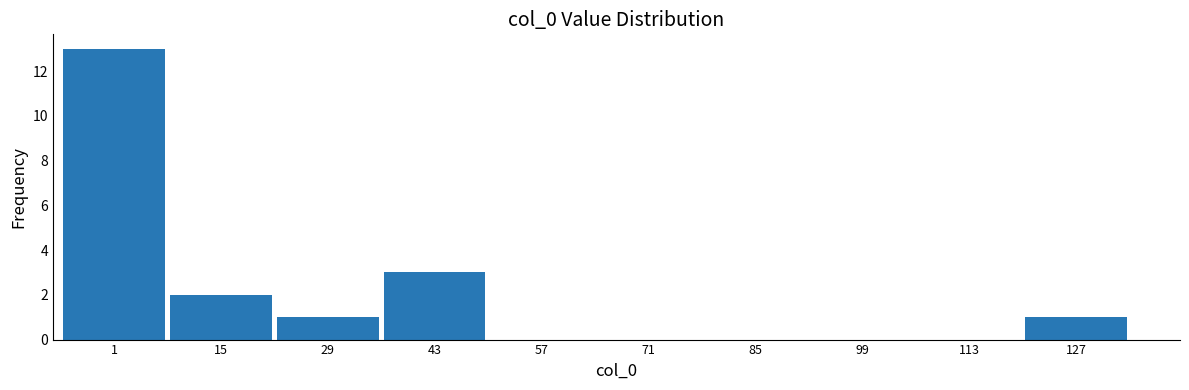

Reading right to left, what are all the values shown in this chart?

127=1	113=0	99=0	85=0	71=0	57=0	43=3	29=1	15=2	1=13